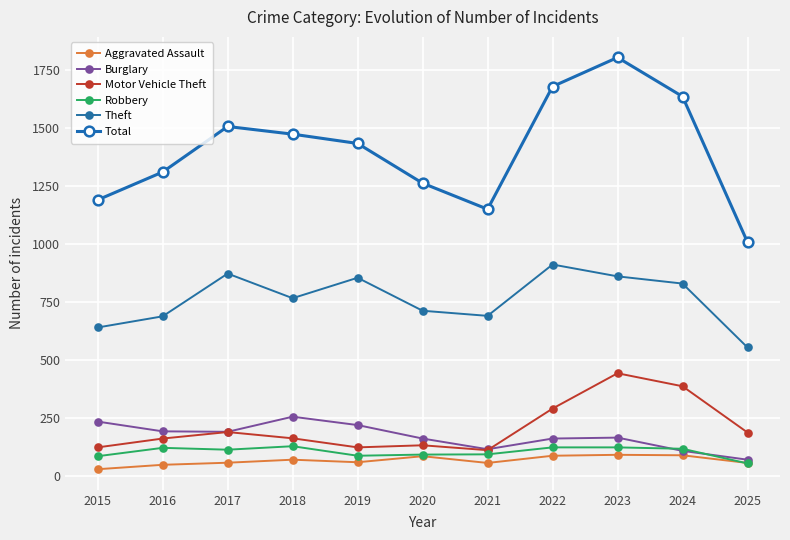

At 2016, list the series in order from largest to smallest.

Total, Theft, Burglary, Motor Vehicle Theft, Robbery, Aggravated Assault